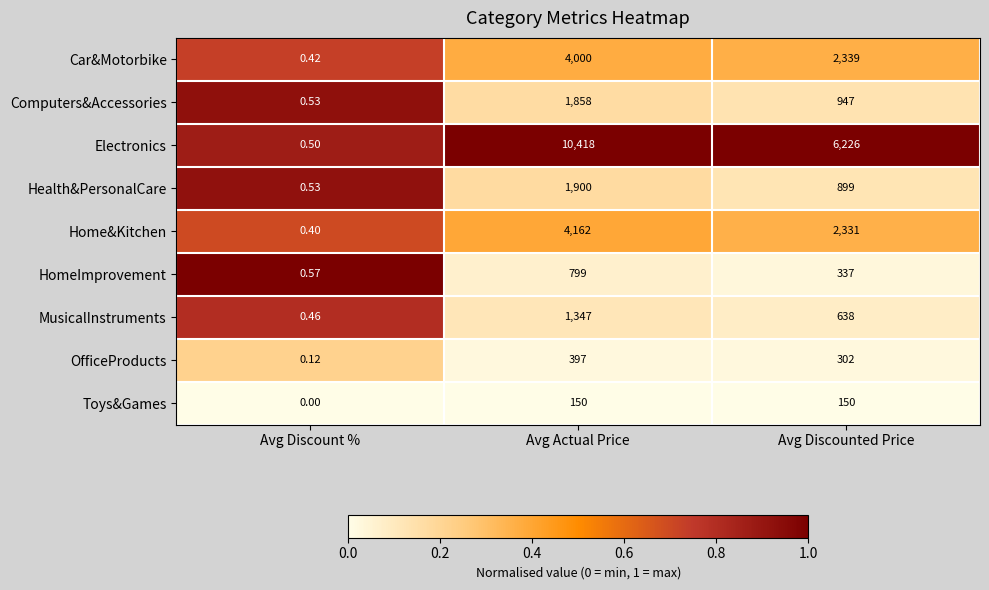

At which label is Electronics closest to 5209?

Avg Discounted Price